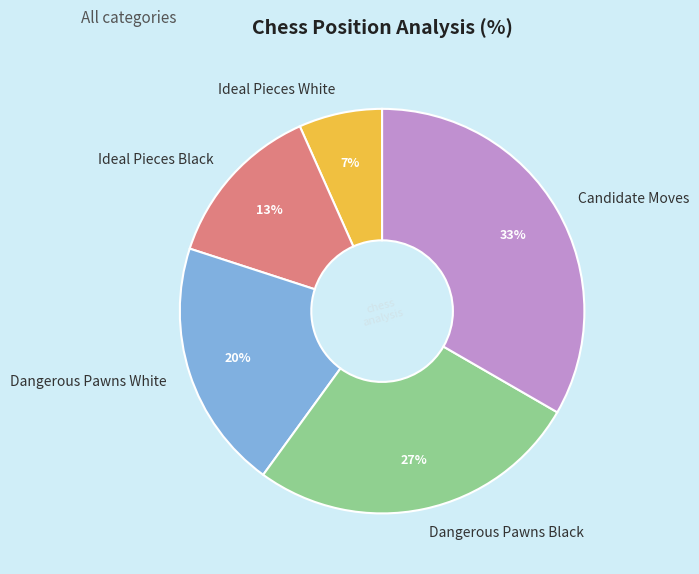

Is it true that Ideal Pieces White is 7% of the pie?

True